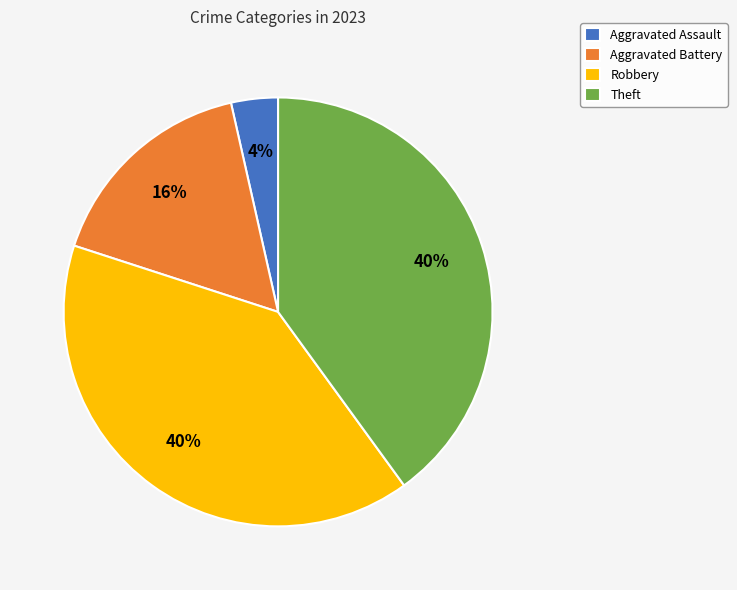

How many slices are in this pie chart?

4